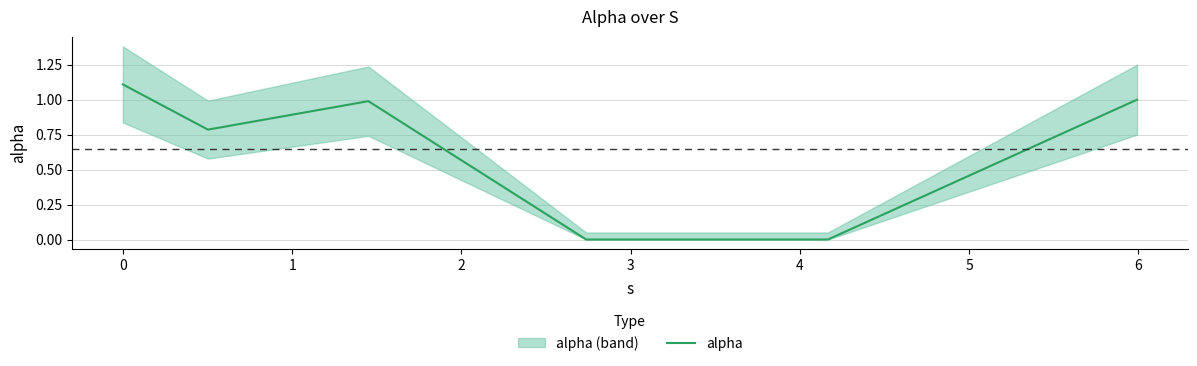

What is the highest value of the alpha series?

1.1